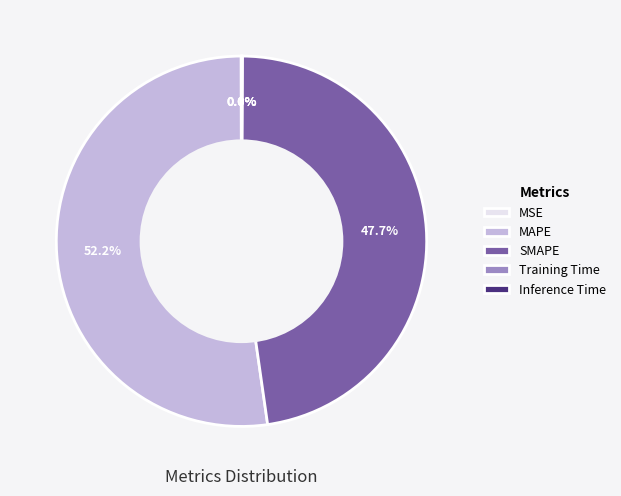

How much of the chart is everything except SMAPE?

52.3%